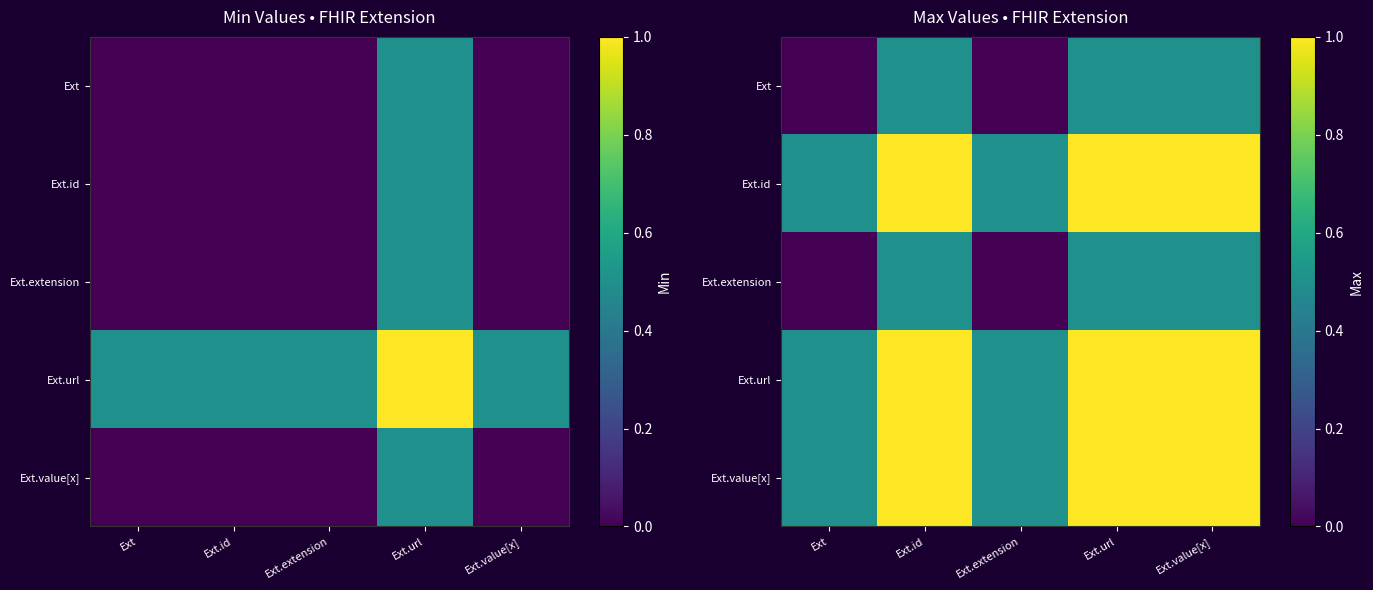

The value of Ext.id at Ext.value[x] is 1.6. True or false?

False